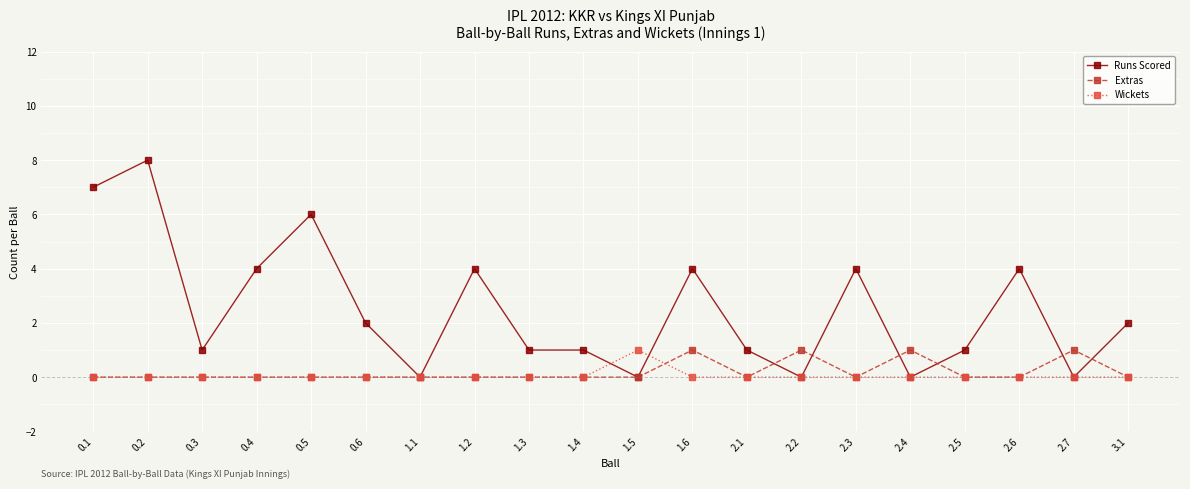

Reading left to right, transcribe all the data shown in this chart.

Runs Scored: 7	8	1	4	6	2	0	4	1	1	0	4	1	0	4	0	1	4	0	2
Extras: 0	0	0	0	0	0	0	0	0	0	0	1	0	1	0	1	0	0	1	0
Wickets: 0	0	0	0	0	0	0	0	0	0	1	0	0	0	0	0	0	0	0	0